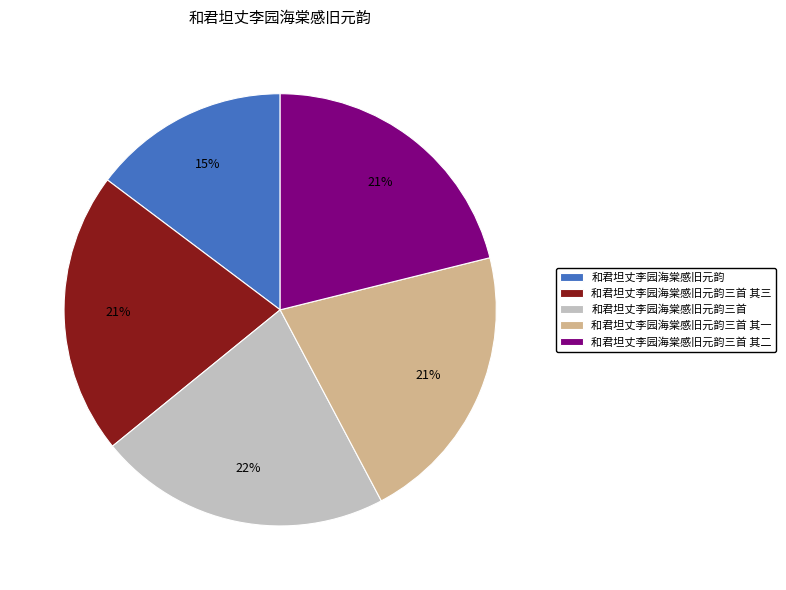

Do 和君坦丈李园海棠感旧元韵三首 and 和君坦丈李园海棠感旧元韵三首 其二 together represent more than half of the pie?

No